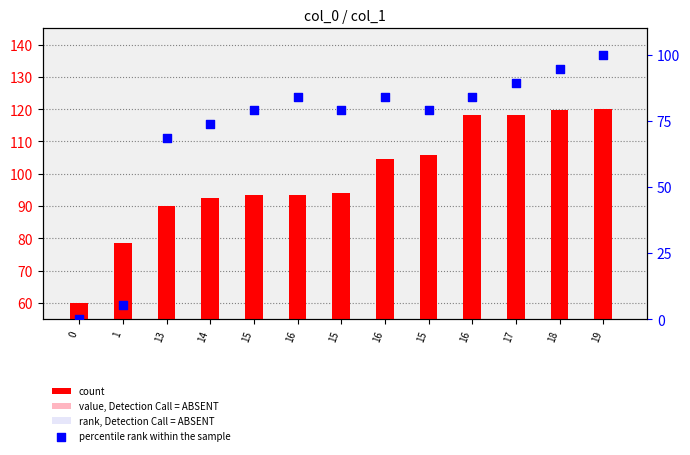

What are all the series names shown in the legend?

count, value, Detection Call = ABSENT, rank, Detection Call = ABSENT, percentile rank within the sample